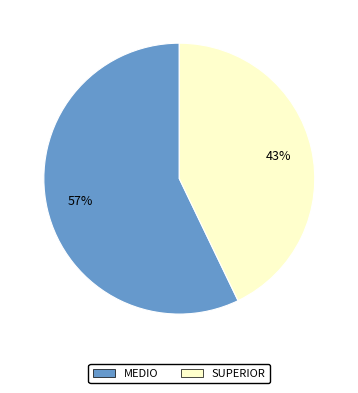

Combined, do MEDIO and SUPERIOR account for over 50%?

Yes